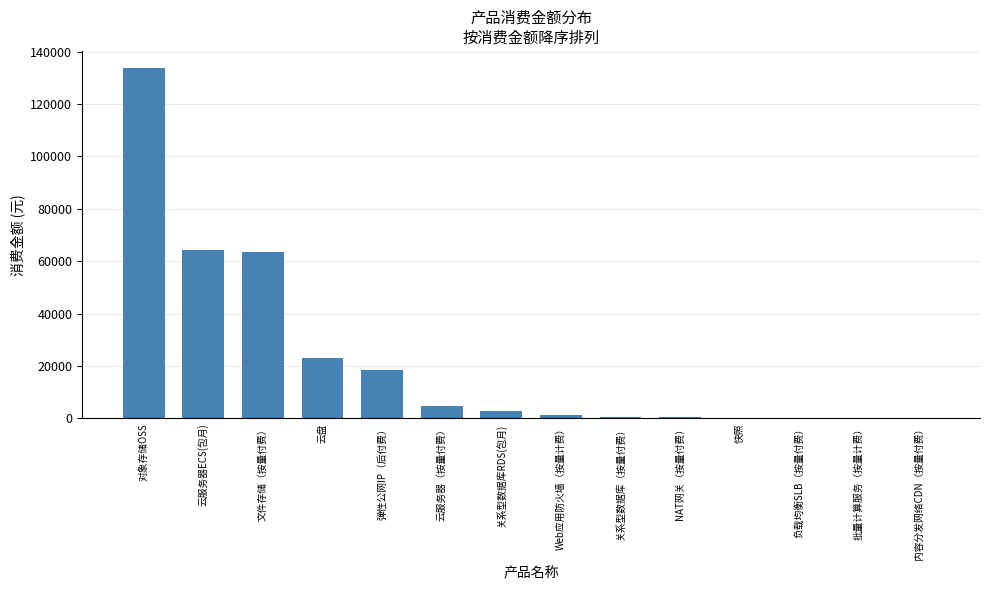

Are the bars horizontal?

No